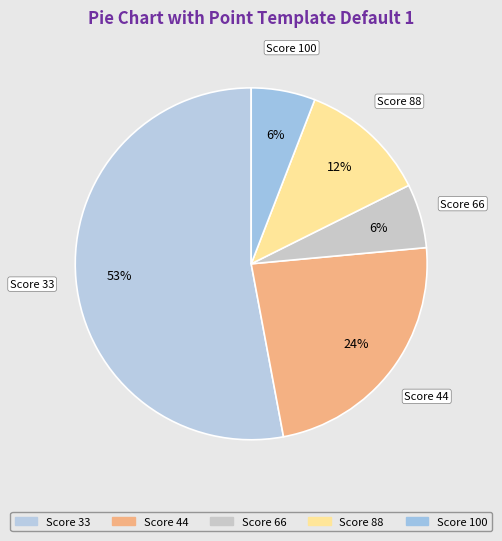

Which slice is the largest?

Score 33